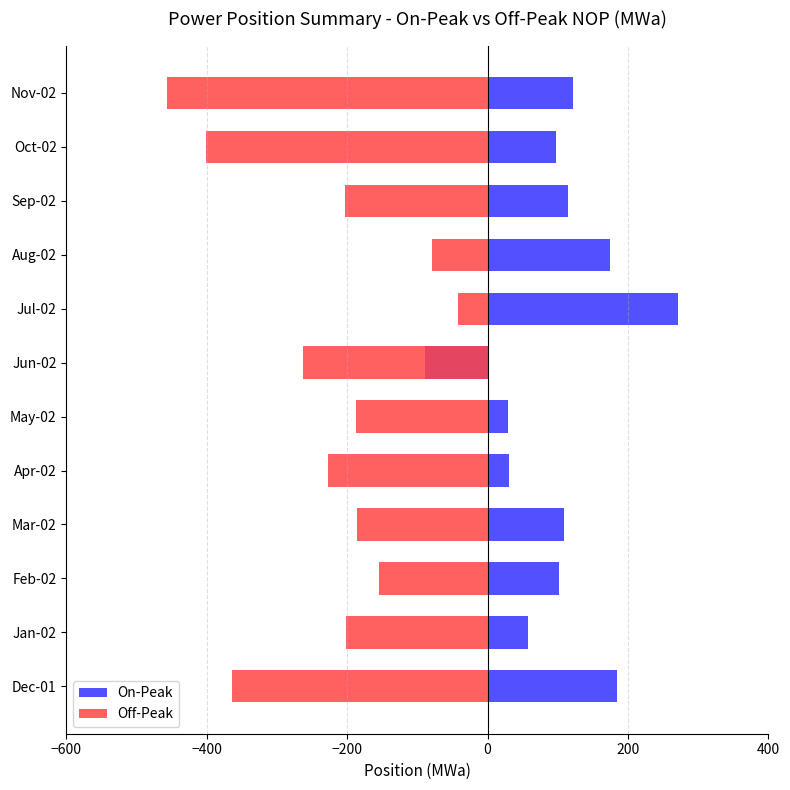

At which category is the sum across all series the highest?

Jul-02